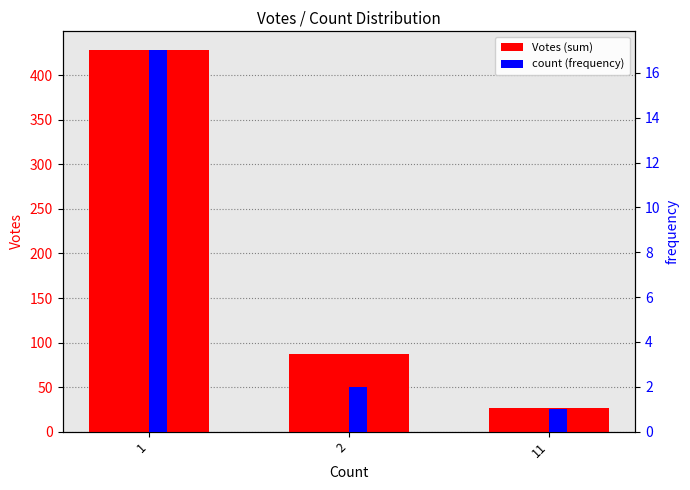

What is the value of the Votes (sum) bar at the 3rd from the left?

26